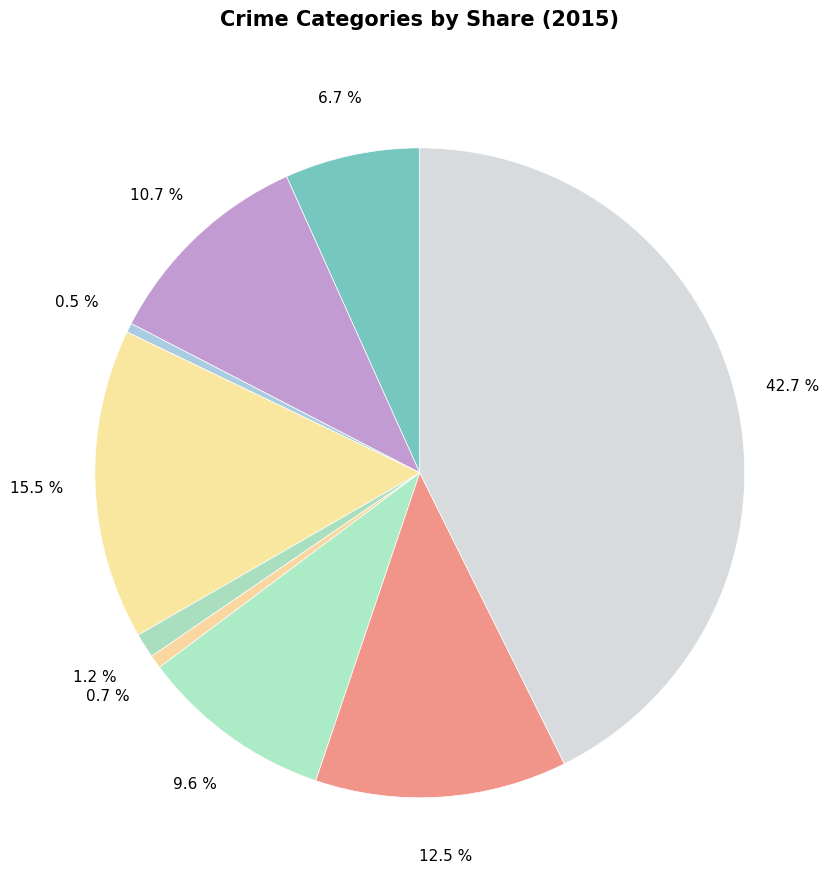

Which category has the biggest portion of the pie?

Theft